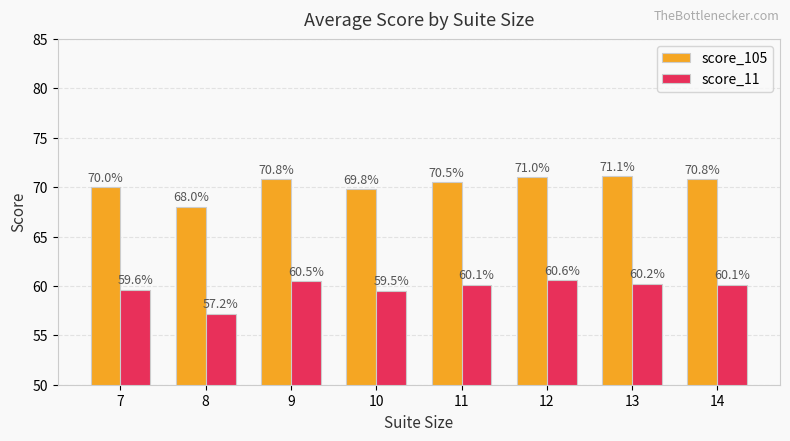

Reading left to right, transcribe all the data shown in this chart.

score_105: 7=70.0	8=68.0	9=70.8	10=69.8	11=70.5	12=71.0	13=71.1	14=70.8
score_11: 7=59.6	8=57.2	9=60.5	10=59.5	11=60.1	12=60.6	13=60.2	14=60.1